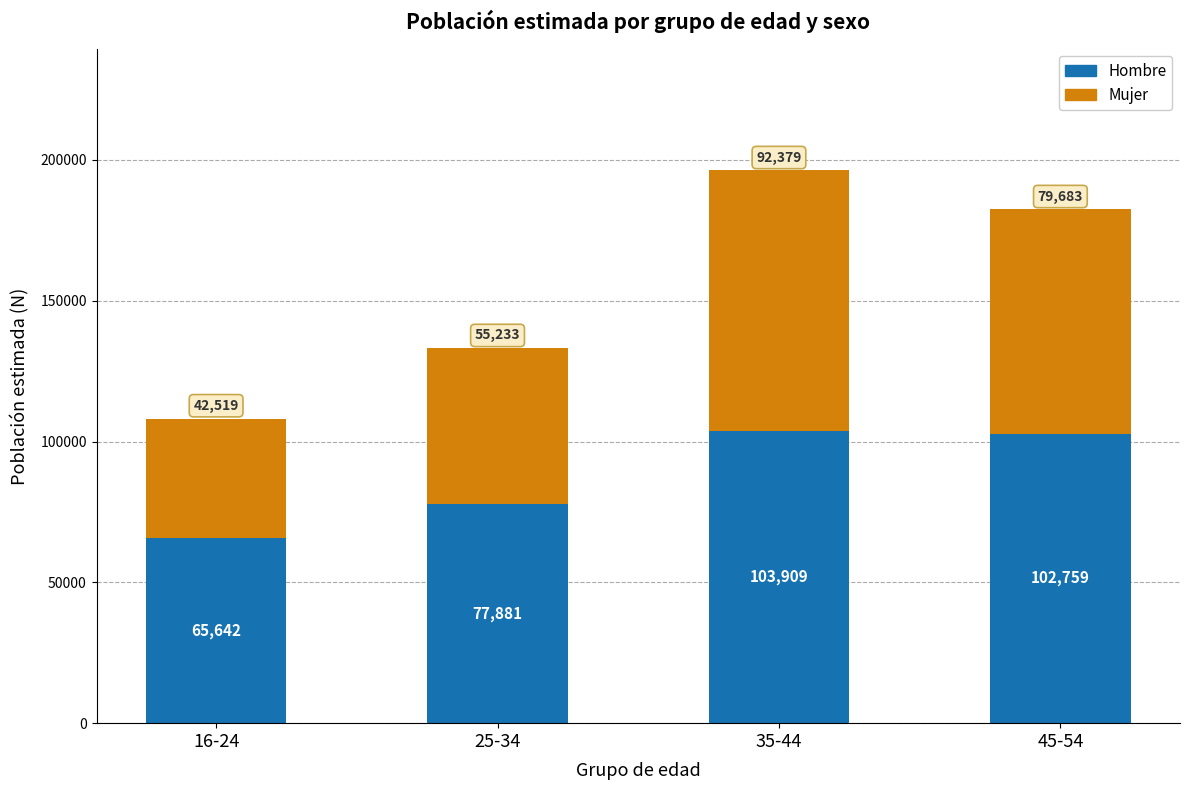

What is the highest value of the Hombre series?

103909